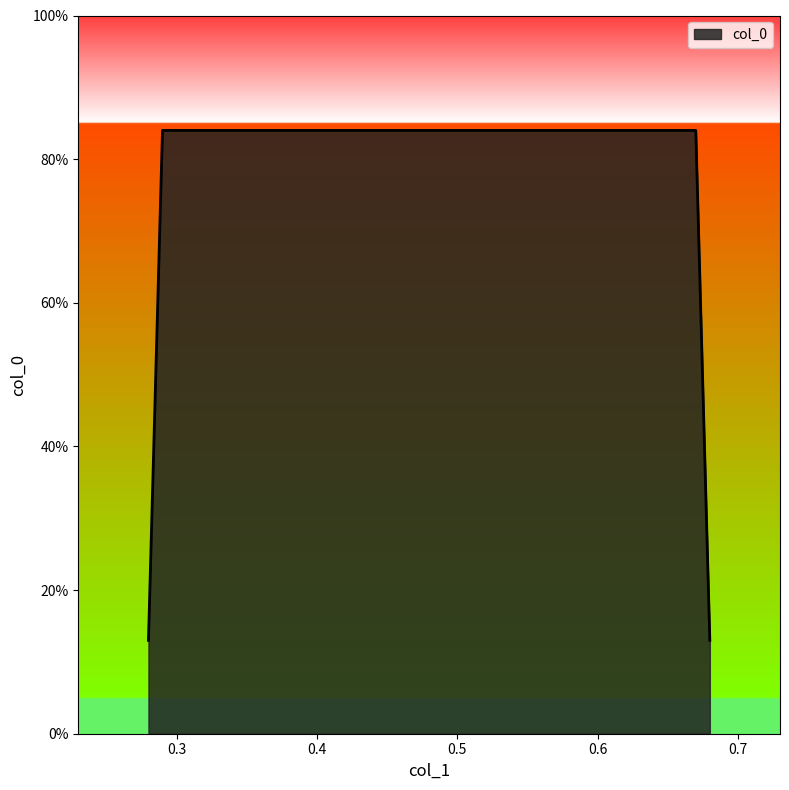

Rank the categories by value from highest to lowest.

0.29, 0.67, 0.28, 0.68